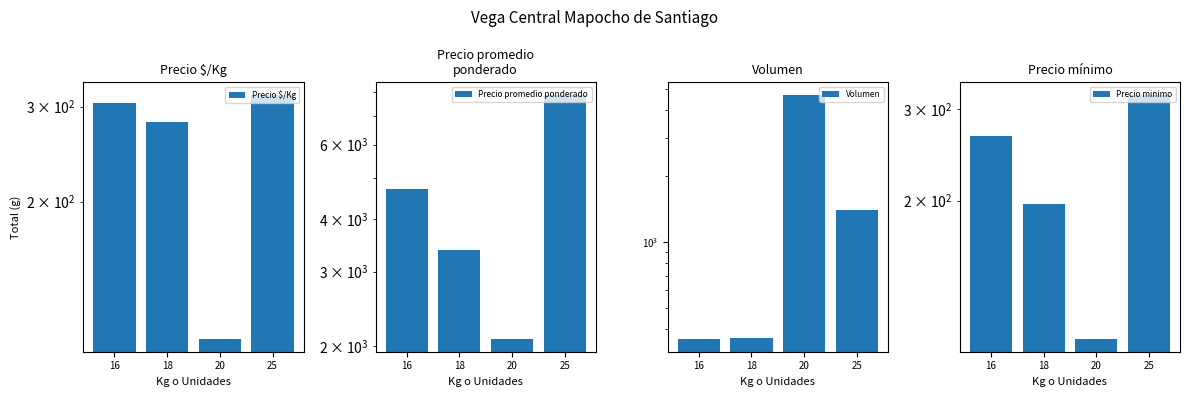

What is the difference between the second highest and minimum values in the Precio promedio ponderado series?

2636